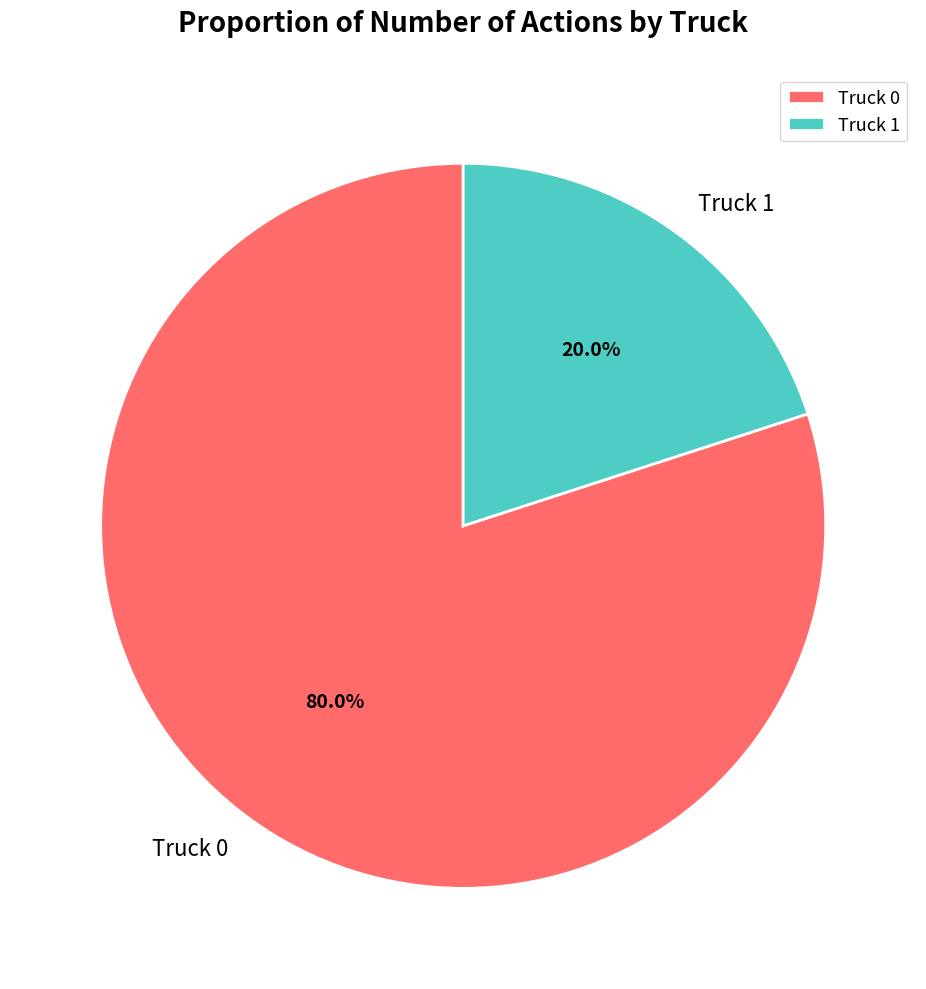

Combined, what portion of the pie is Truck 1 and Truck 0?

100.0%